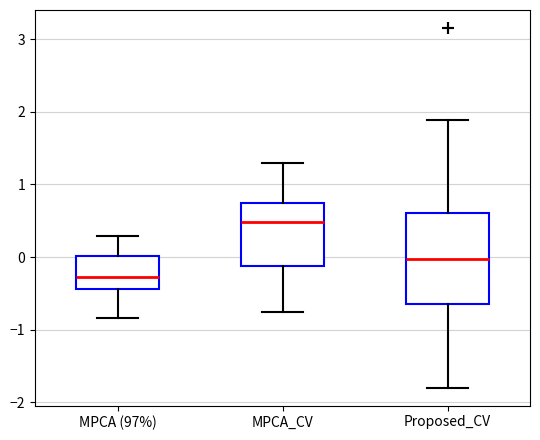

Where is the upper edge of the box for MPCA (97%) on the y-axis? The values are not printed on the chart, so give them approximately, as read against the axis.

0.0